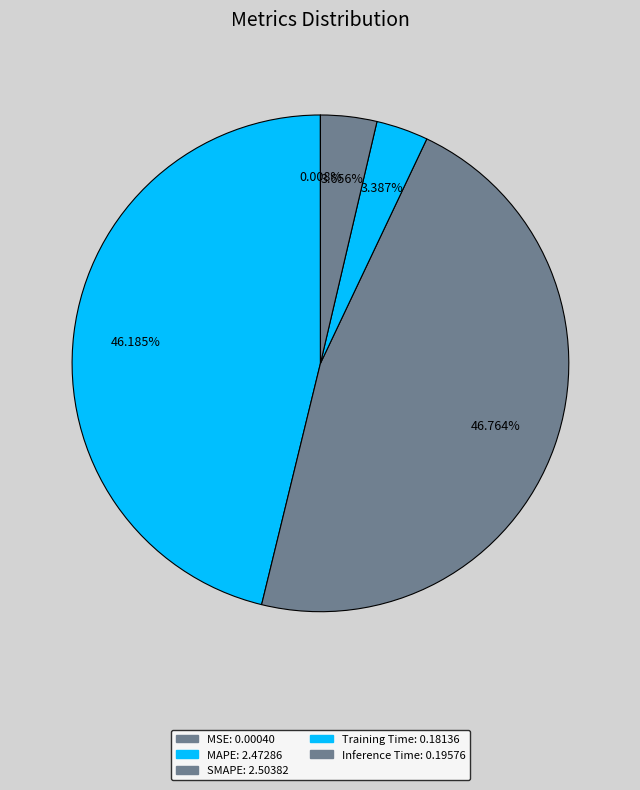

What is the change in value from MSE to SMAPE?

+2.5